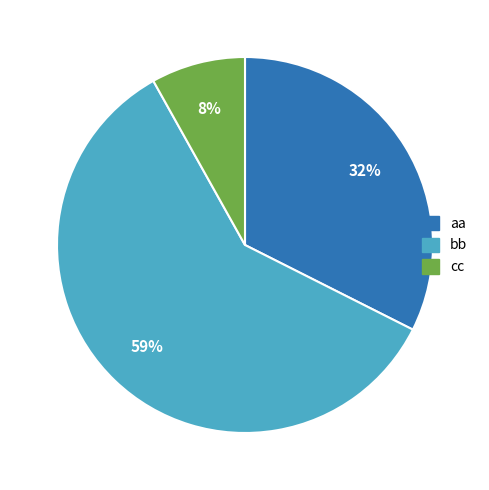

Combined, do bb and aa account for over 50%?

Yes